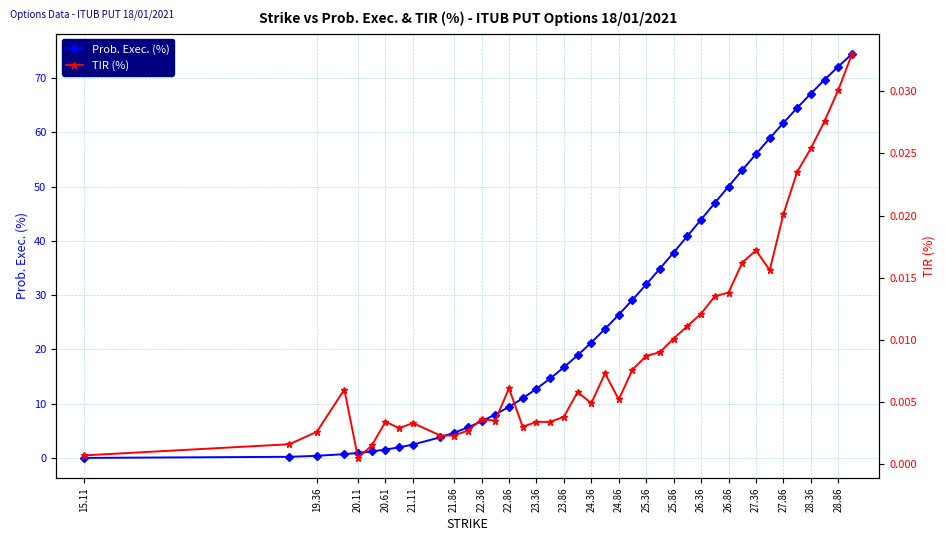

How many data points does each series have?

40